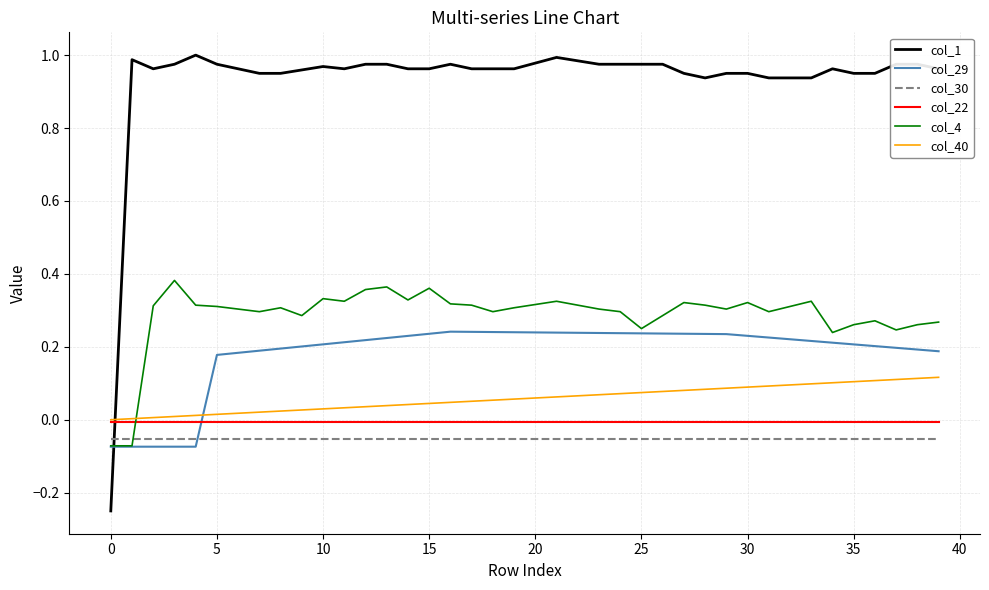

How many intersections are there between col_29 and col_22?

1